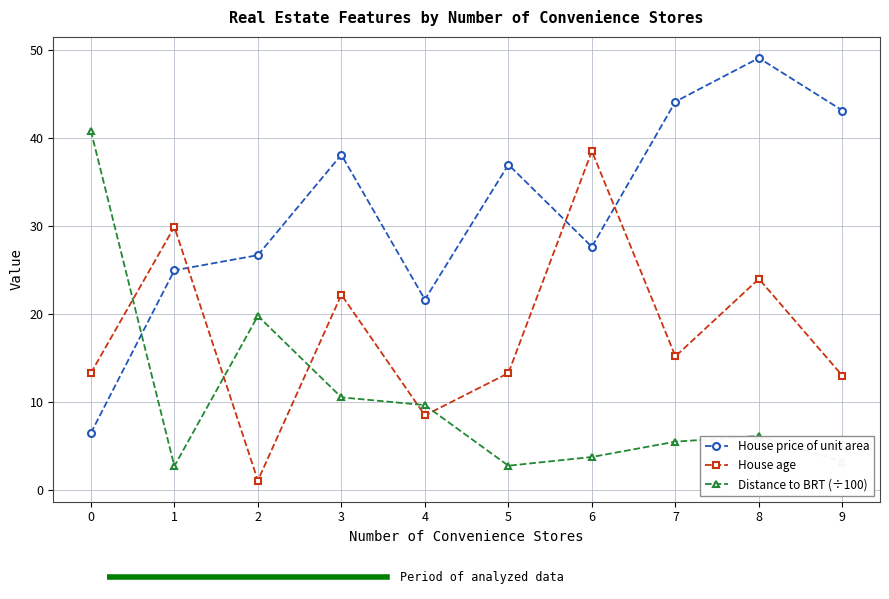

List the series in order of their overall mean, lowest first.

Distance to BRT (÷100), House age, House price of unit area